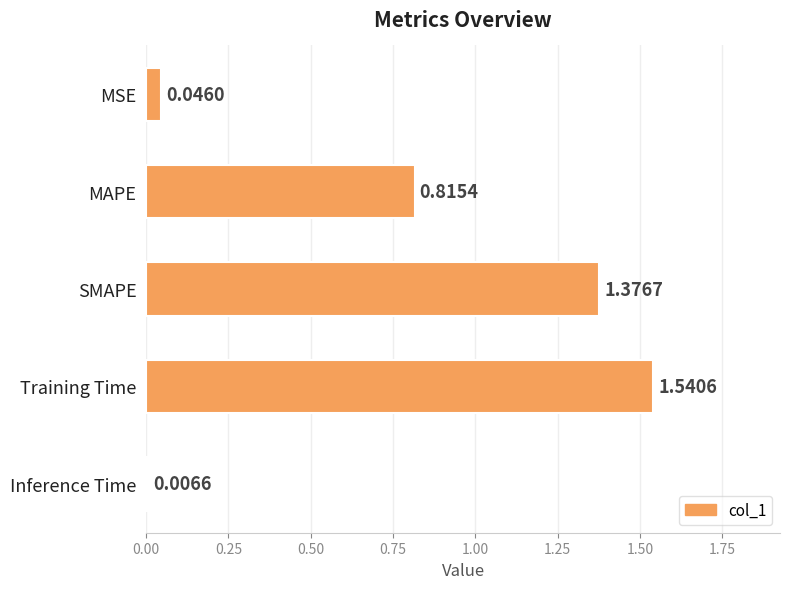

What is the sum of all values?

3.8